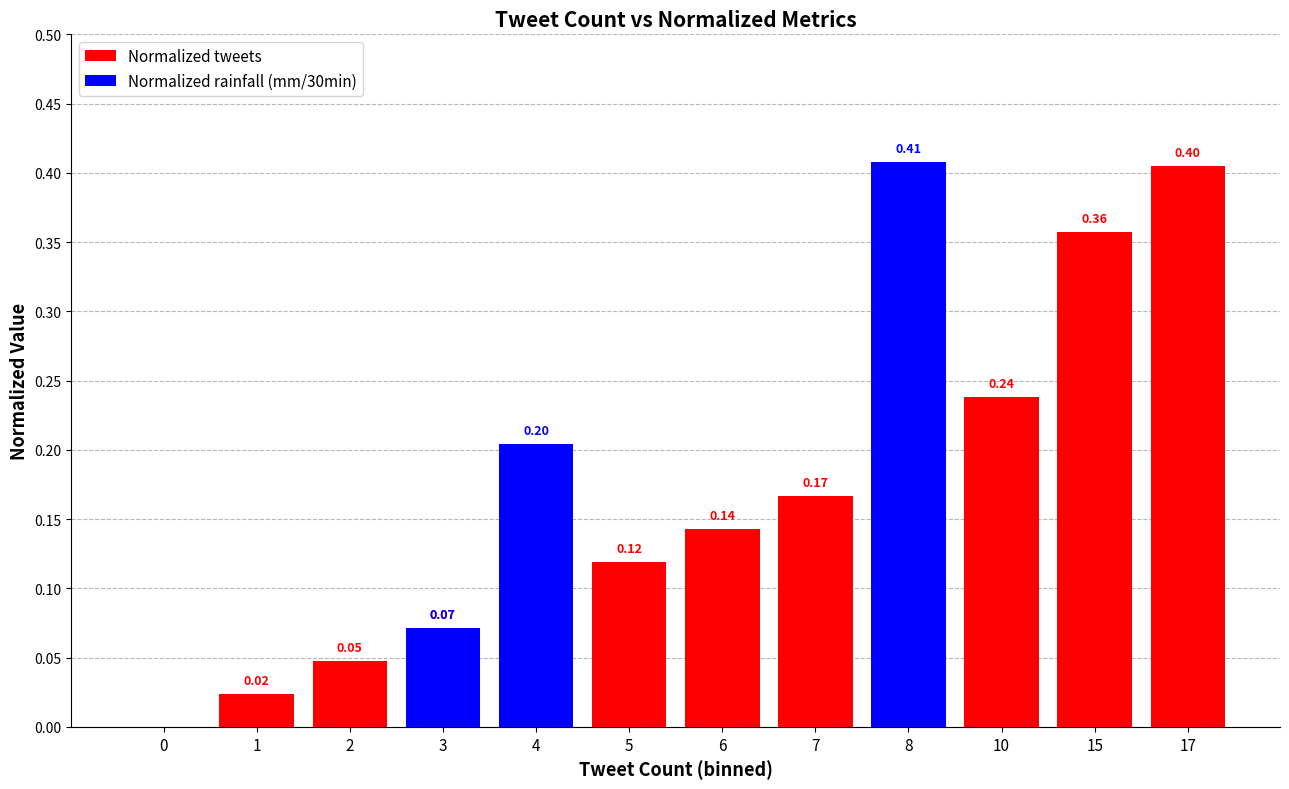

Reading right to left, what are all the values shown in this chart?

Normalized tweets: 17=0.4	15=0.4	10=0.2	8=0.2	7=0.2	6=0.1	5=0.1	4=0.1	3=0.1	2=0.0	1=0.0	0=0.0
Normalized rainfall (mm/30min): 17=0.0	15=0.0	10=0.0	8=0.4	7=0.0	6=0.0	5=0.0	4=0.2	3=0.1	2=0.0	1=0.0	0=0.0